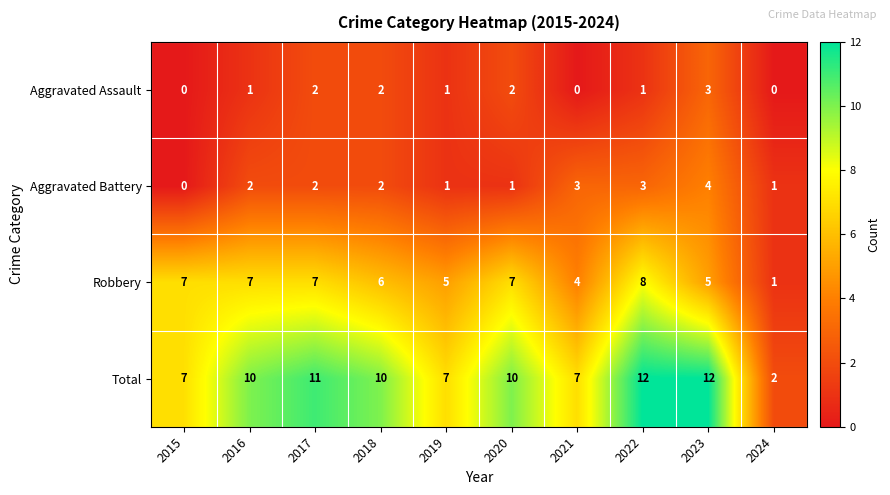

Is it true that Total equals 10 at 2015?

False